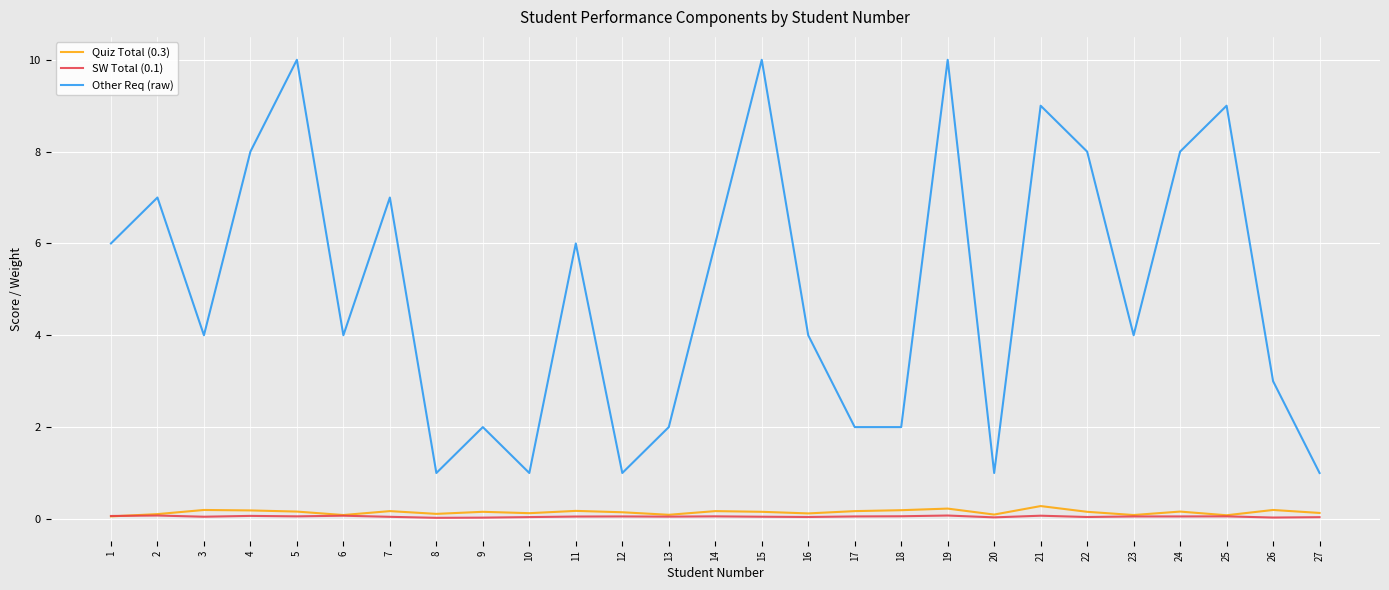

Does the chart display data point markers on the line(s)?

No